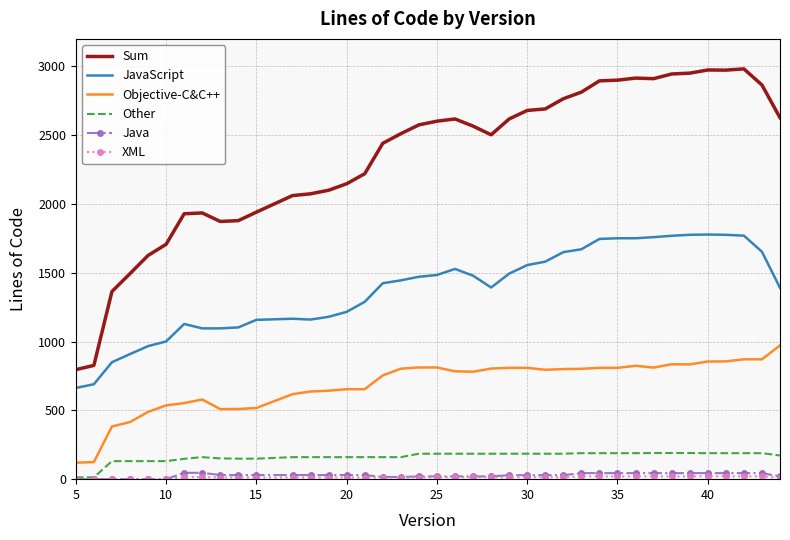

Which series has the largest total across all categories?

Sum